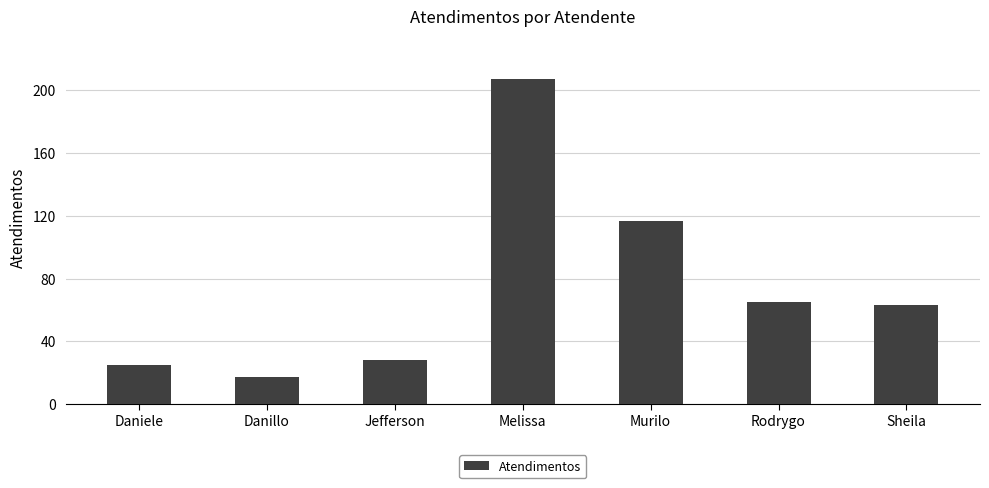

What is the difference between the second highest and minimum values?

100